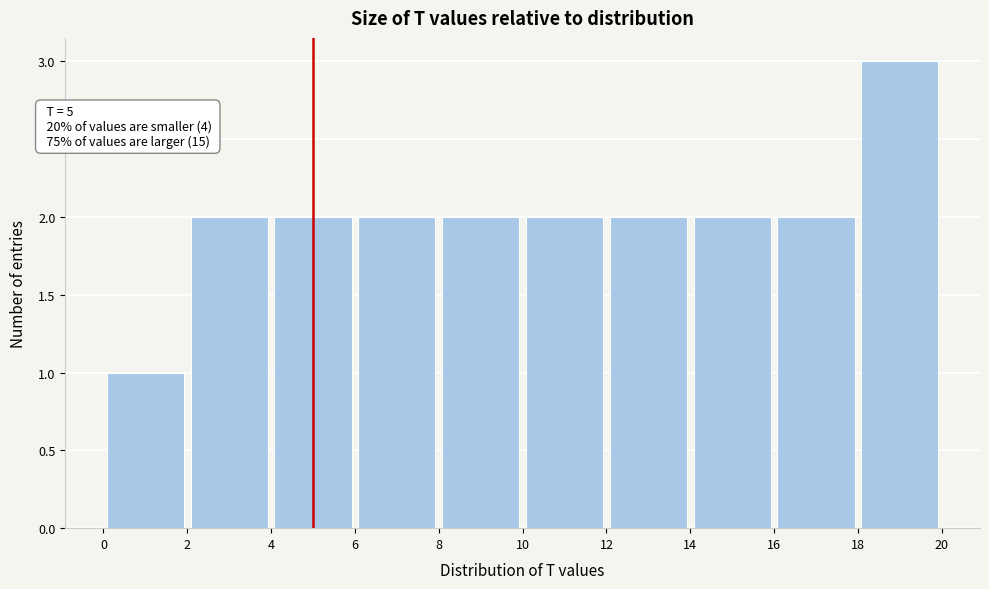

Over which range of the x-axis is the bar tallest?

18 to 20